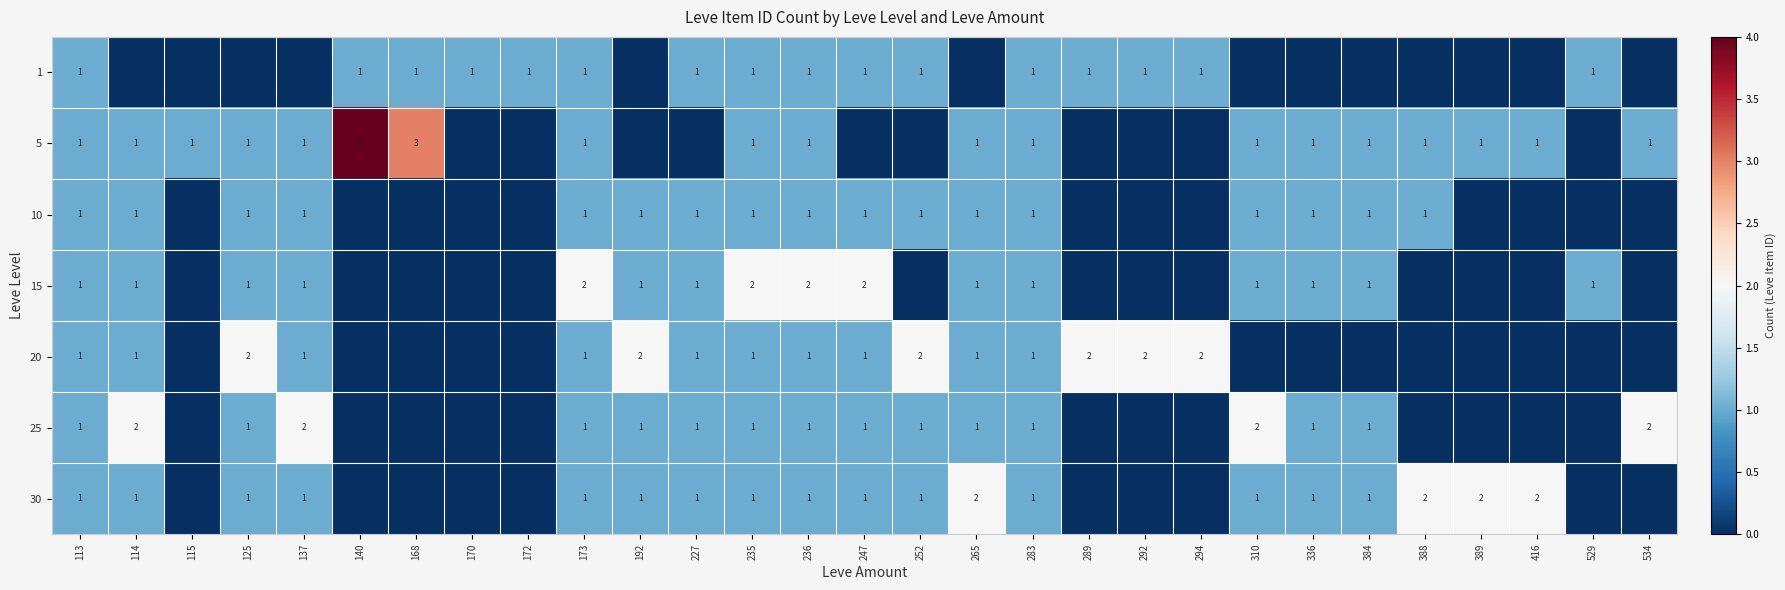

What is the difference between the highest and lowest values at 388?

2